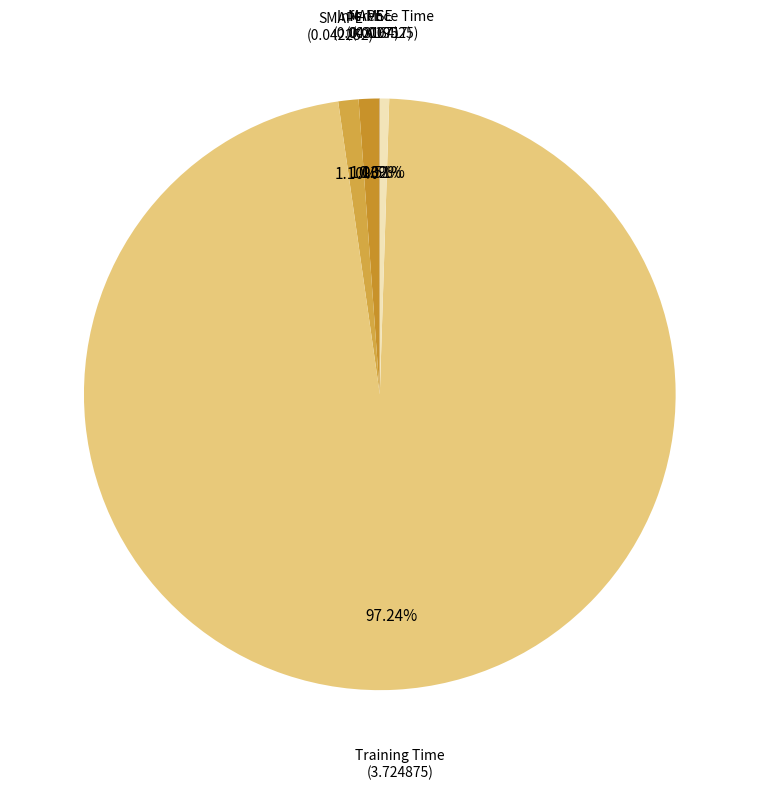

Count the number of slices in the pie.

5